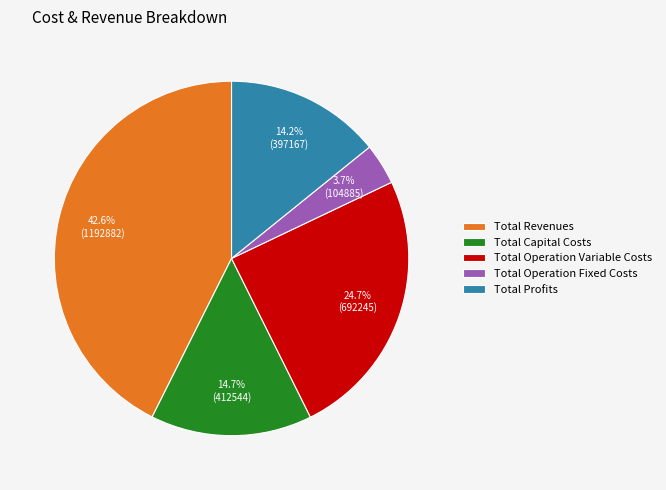

To the nearest percent, what is the difference between the Total Profits and Total Capital Costs slice percentages?

1%